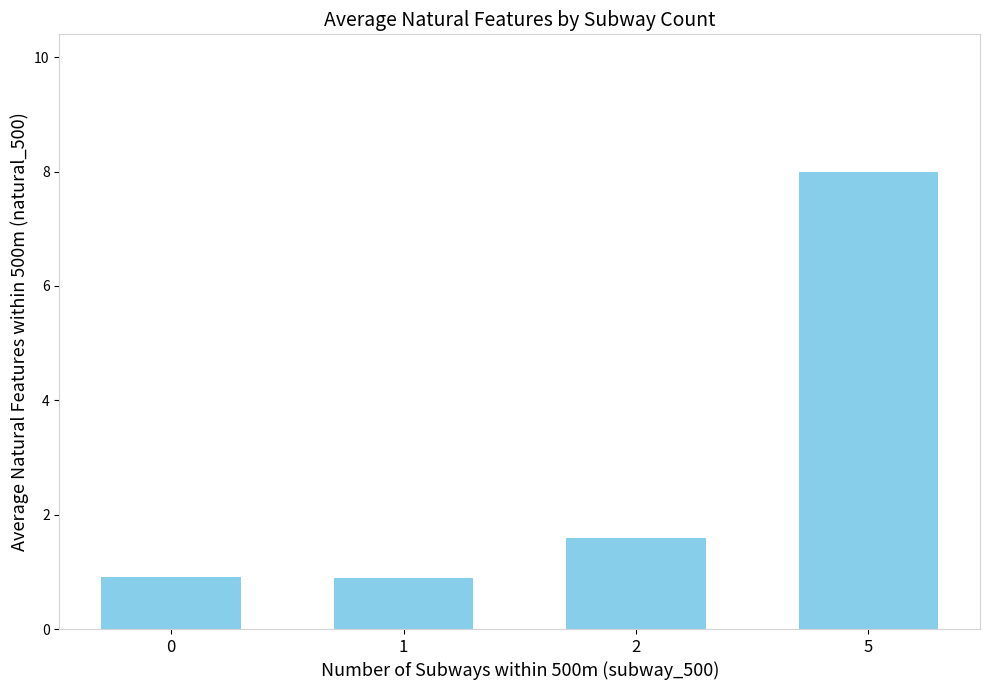

Where does the data first go above 1?

2